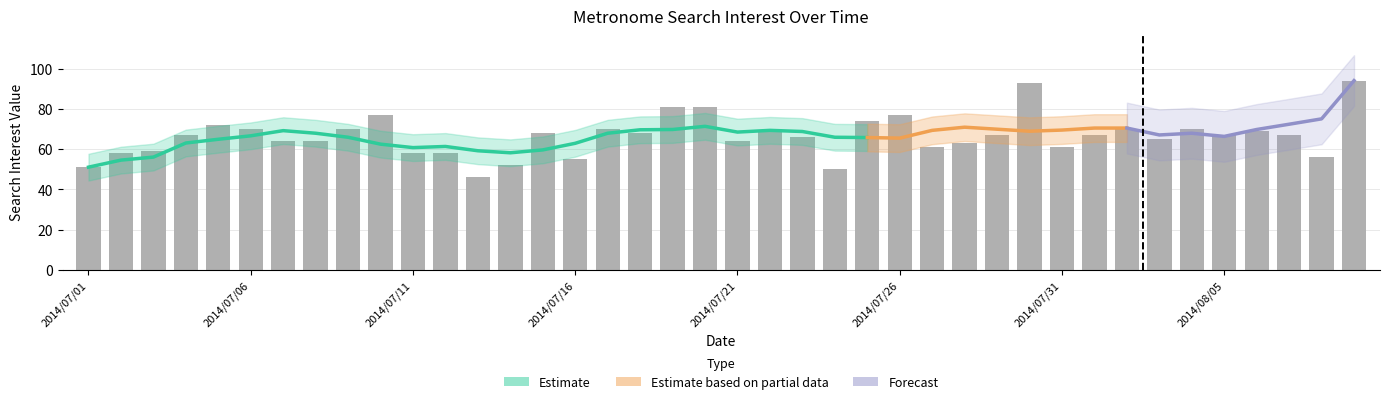

The value at 2014/07/20 is 81. True or false?

True